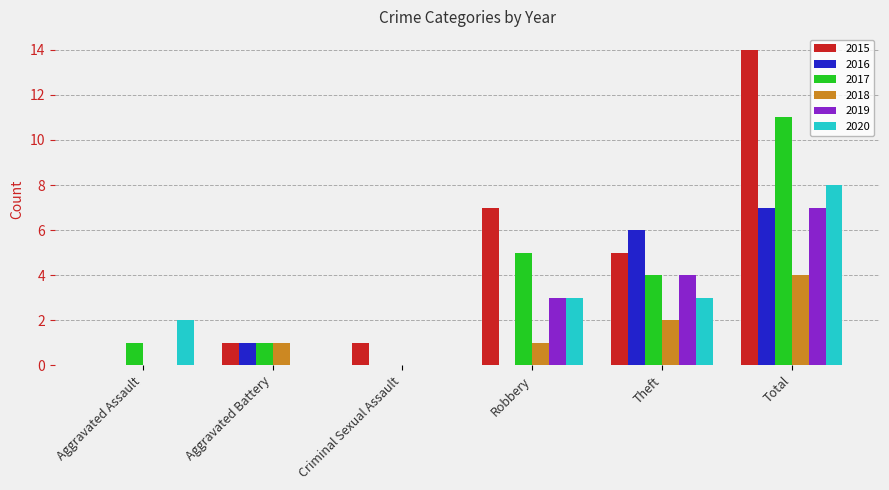

Count the number of data series in this chart.

6